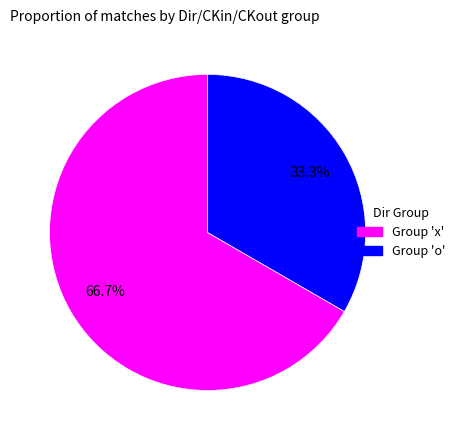

What is the smallest slice in the pie chart?

Group 'o'